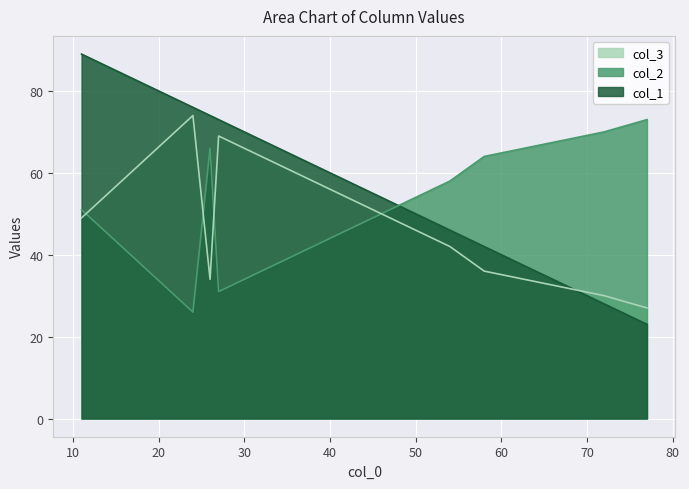

What is the difference between the maximum and minimum values in the col_3 series?

47